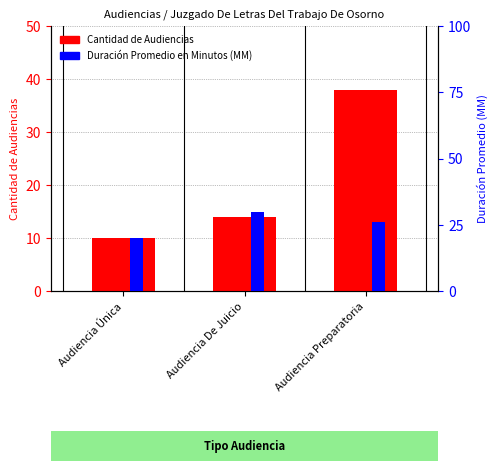

What is the difference between the Cantidad de Audiencias values at Audiencia Única and Audiencia De Juicio?

4